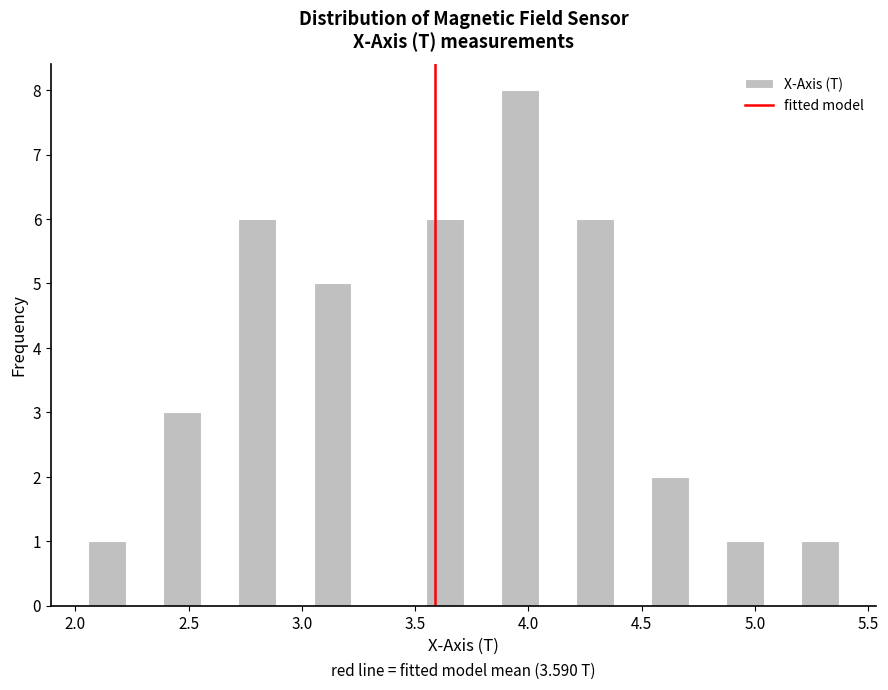

Around what value on the x-axis is the tallest bar? Give the approximate position of its centre, as read against the axis.

3.95